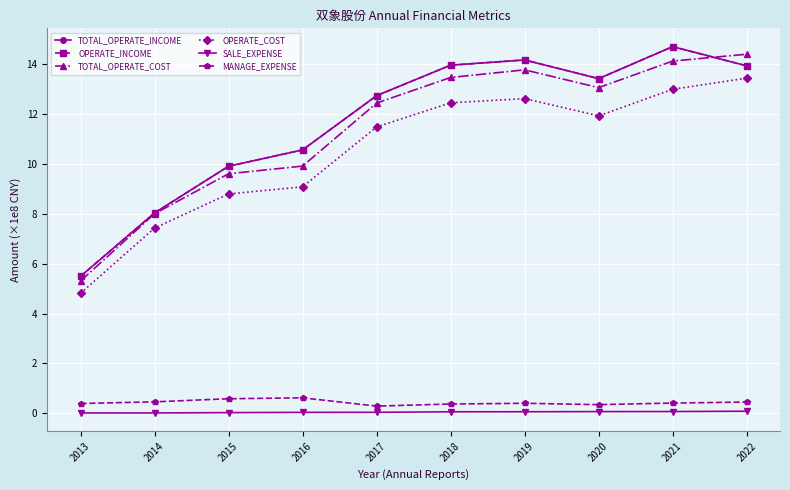

Reading left to right, transcribe all the data shown in this chart.

TOTAL_OPERATE_INCOME: 5.5	8.0	9.9	10.6	12.7	14.0	14.2	13.4	14.7	13.9
OPERATE_INCOME: 5.5	8.0	9.9	10.6	12.7	14.0	14.2	13.4	14.7	13.9
TOTAL_OPERATE_COST: 5.3	8.0	9.6	9.9	12.4	13.5	13.8	13.1	14.1	14.4
OPERATE_COST: 4.8	7.4	8.8	9.1	11.5	12.4	12.6	11.9	13.0	13.4
SALE_EXPENSE: 0.0	0.0	0.0	0.0	0.0	0.1	0.1	0.1	0.1	0.1
MANAGE_EXPENSE: 0.4	0.5	0.6	0.6	0.3	0.4	0.4	0.3	0.4	0.5